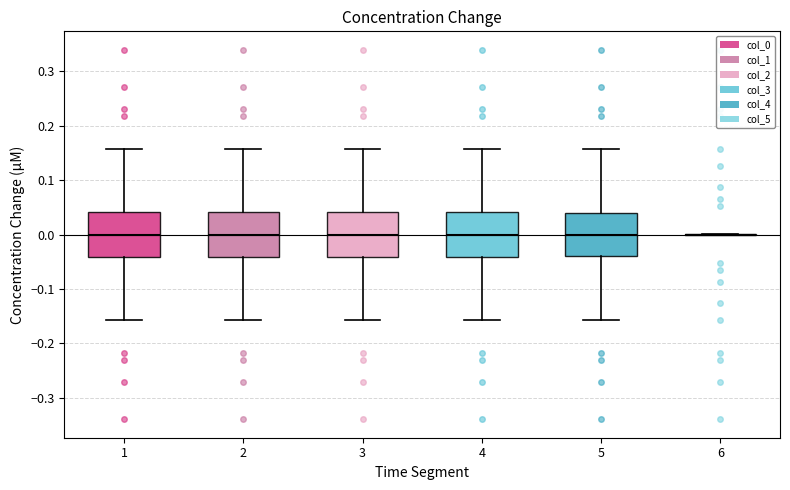

Where is the upper edge of the box at x = 2 on the y-axis? The values are not printed on the chart, so give them approximately, as read against the axis.

0.04